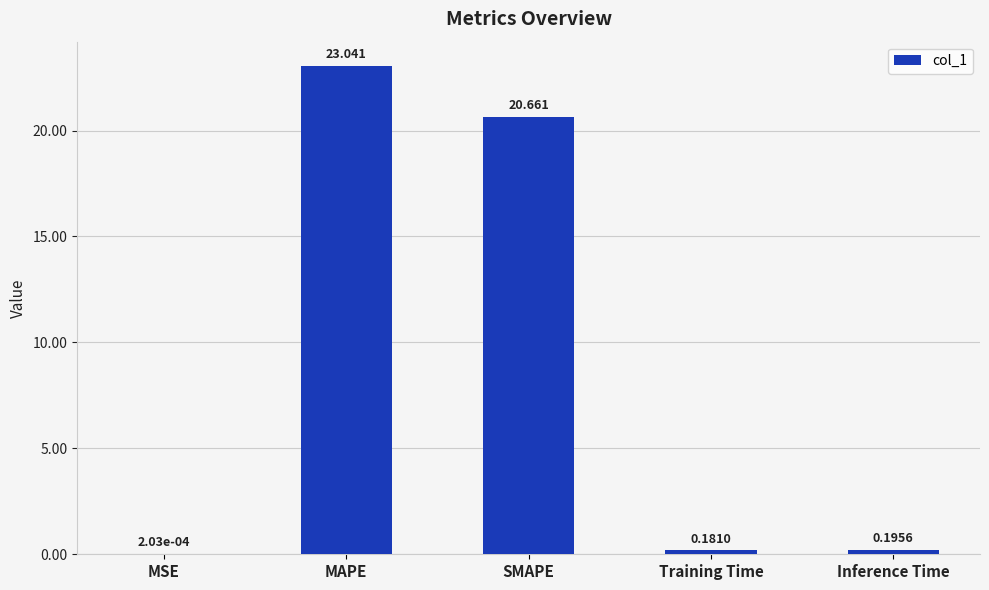

Which has a higher value, MSE or Inference Time?

Inference Time